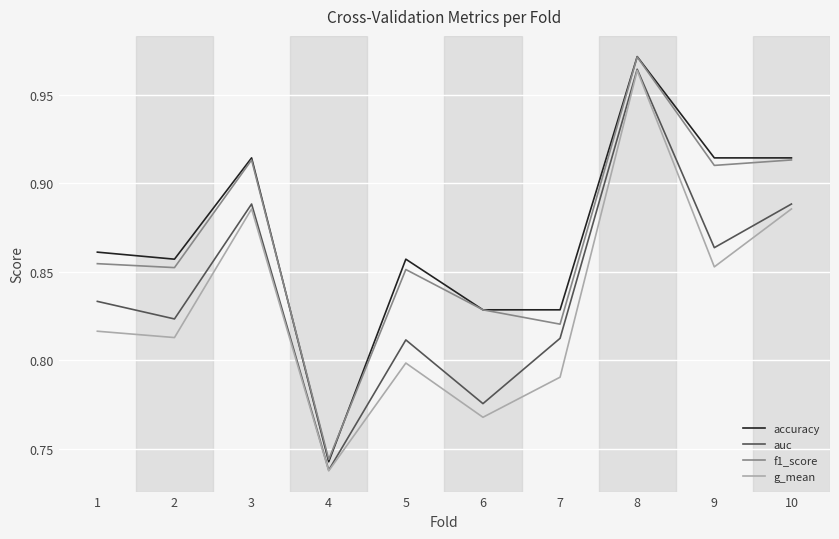

True or false: auc and f1_score cross at least once.

False